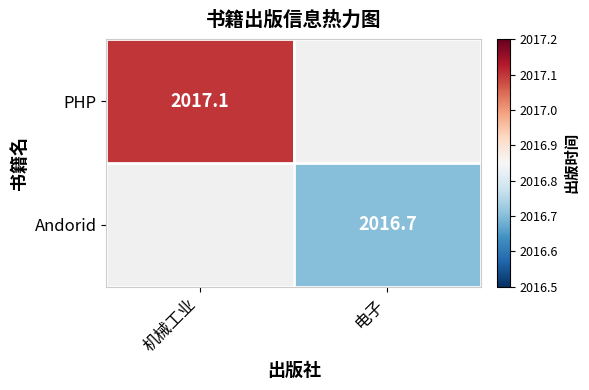

The Andorid series shows 3233.7 at 电子. True or false?

False